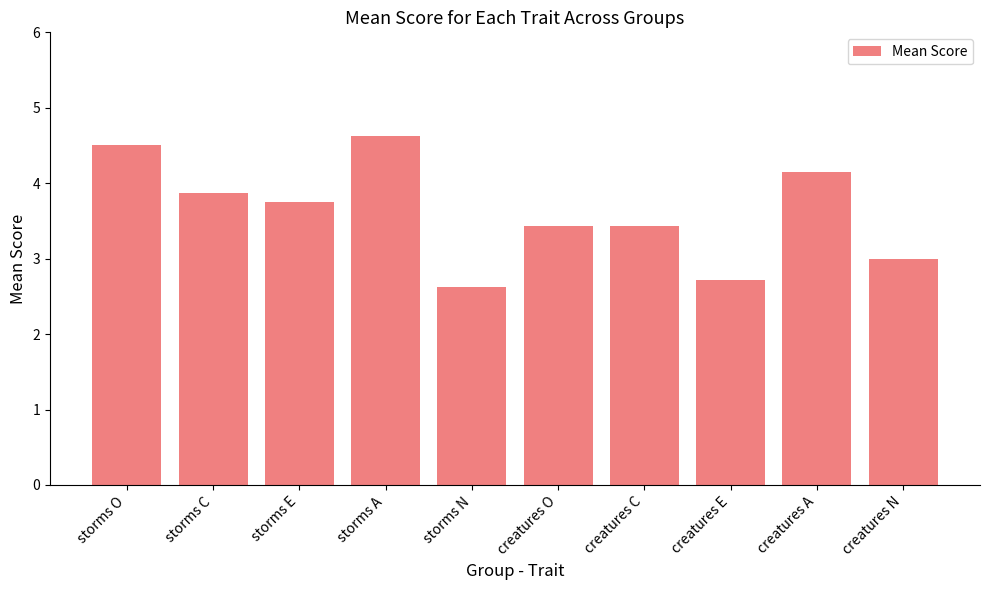

Reading right to left, extract all data points from this chart.

creatures N=3.0	creatures A=4.1	creatures E=2.7	creatures C=3.4	creatures O=3.4	storms N=2.6	storms A=4.6	storms E=3.8	storms C=3.9	storms O=4.5